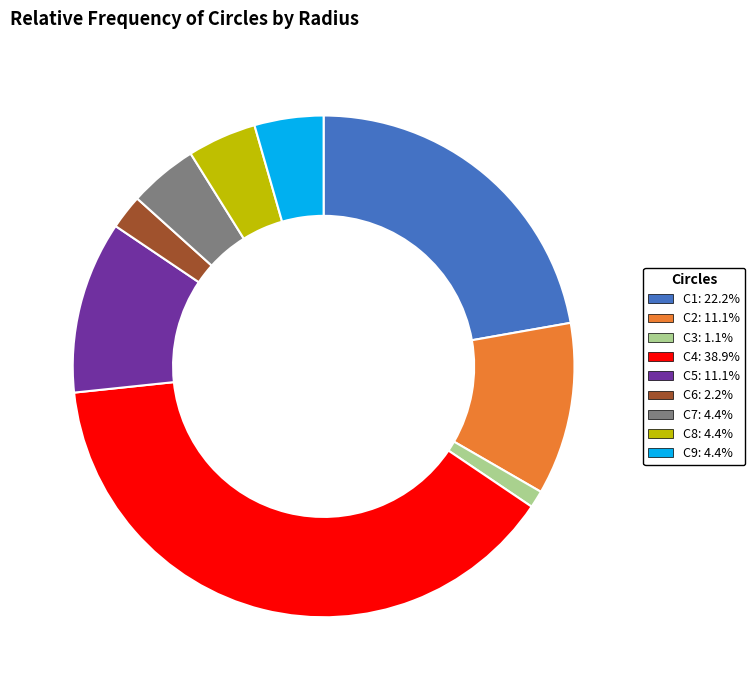

Is C5 the majority of the pie?

No